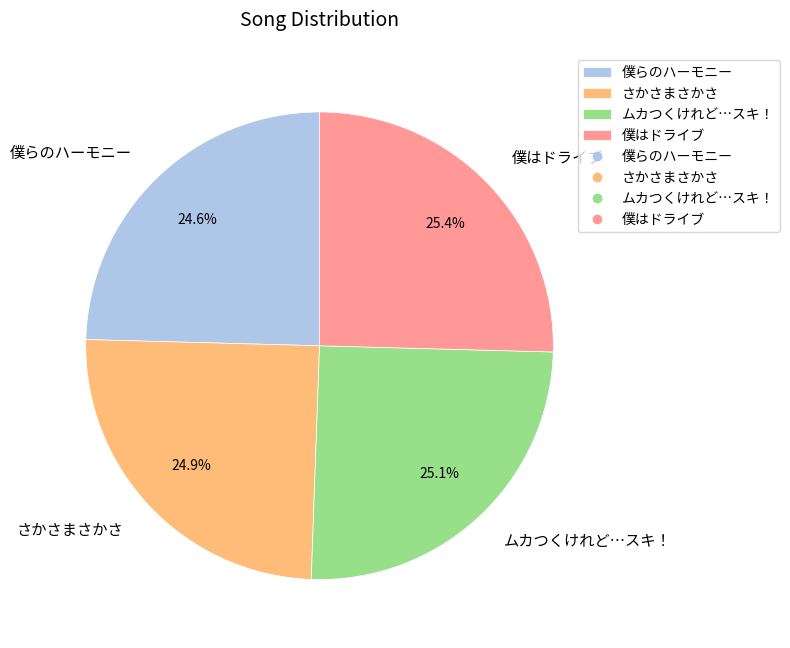

To the nearest percent, what is the difference between the largest and smallest slice percentages?

1%